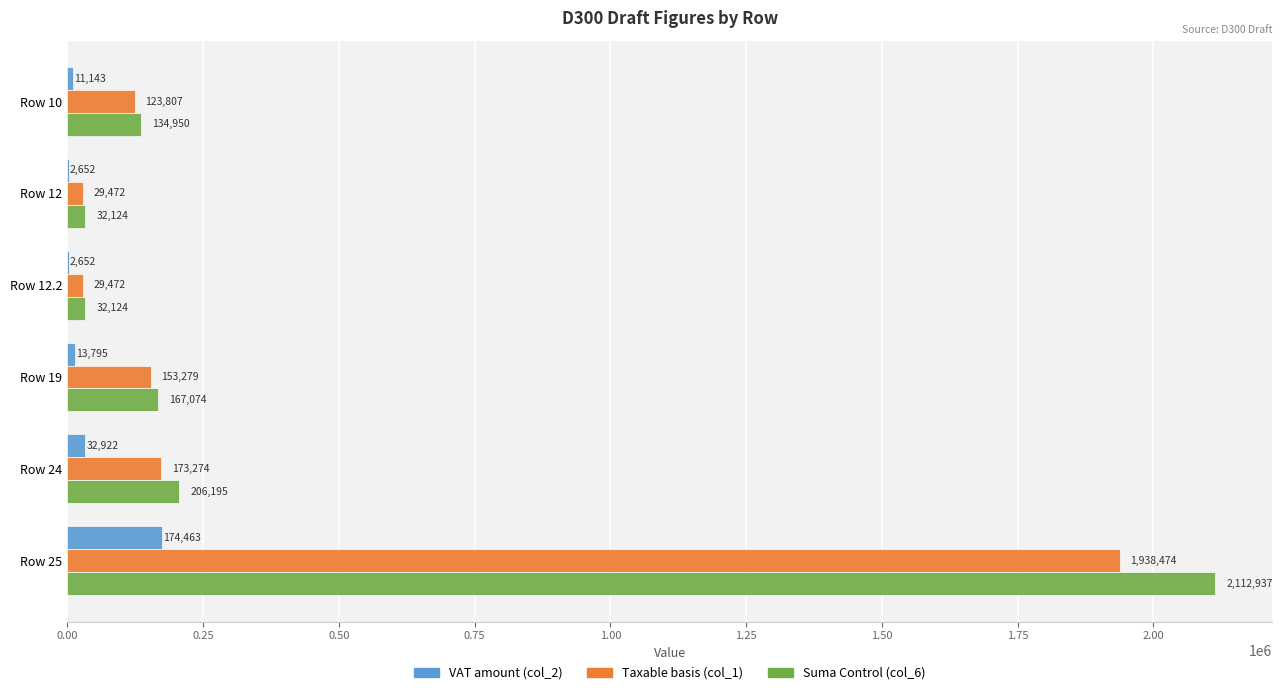

True or false: Taxable basis (col_1) has a value of 29472.0 at Row 12.2.

True